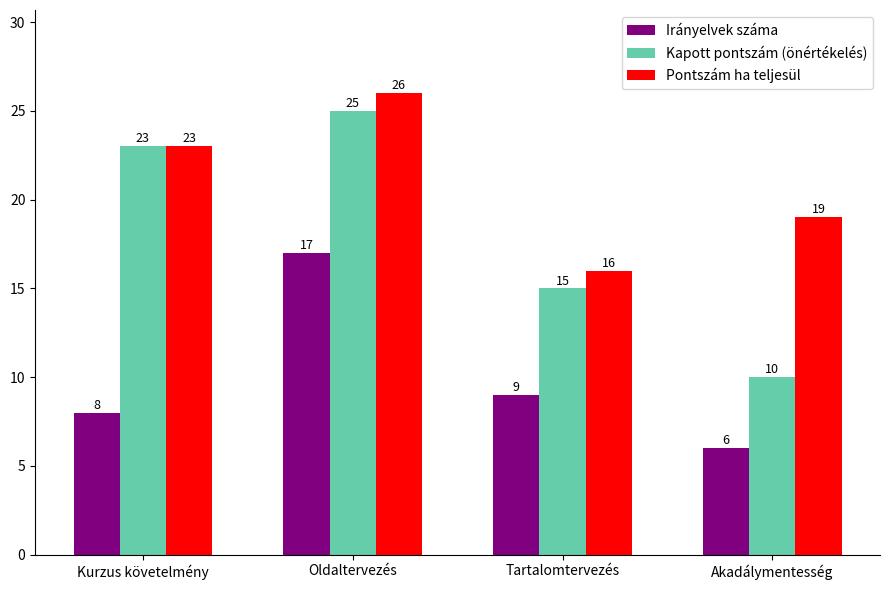

What is the value of the Pontszám ha teljesül bar at the 3rd from the left?

16